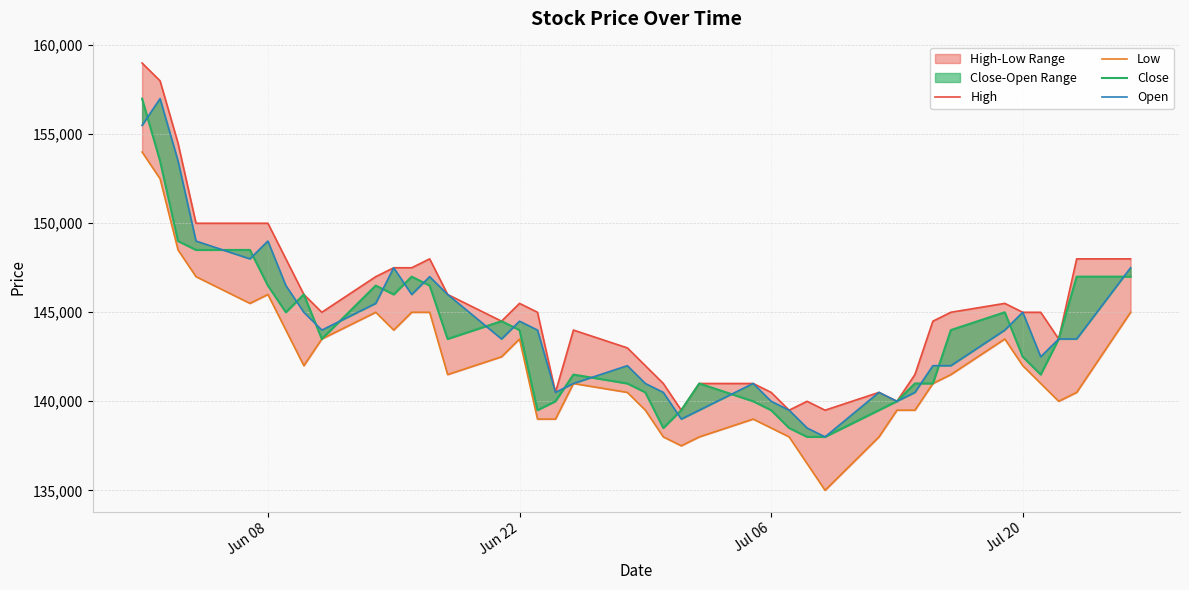

What is the difference between the highest and lowest values at 15?

2000